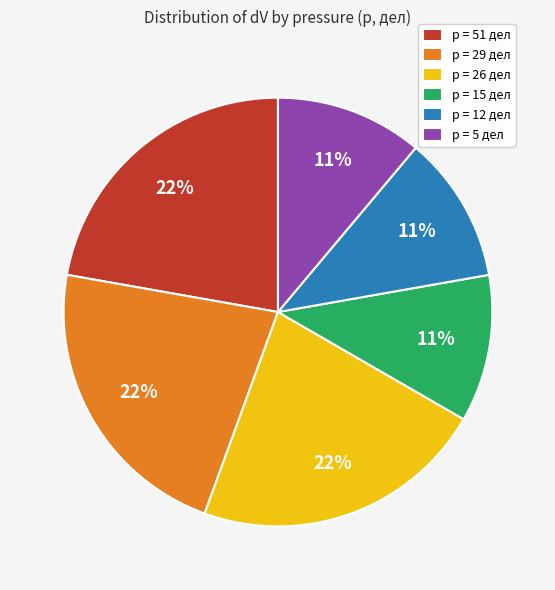

True or false: p = 51 дел accounts for 22% of the total.

True